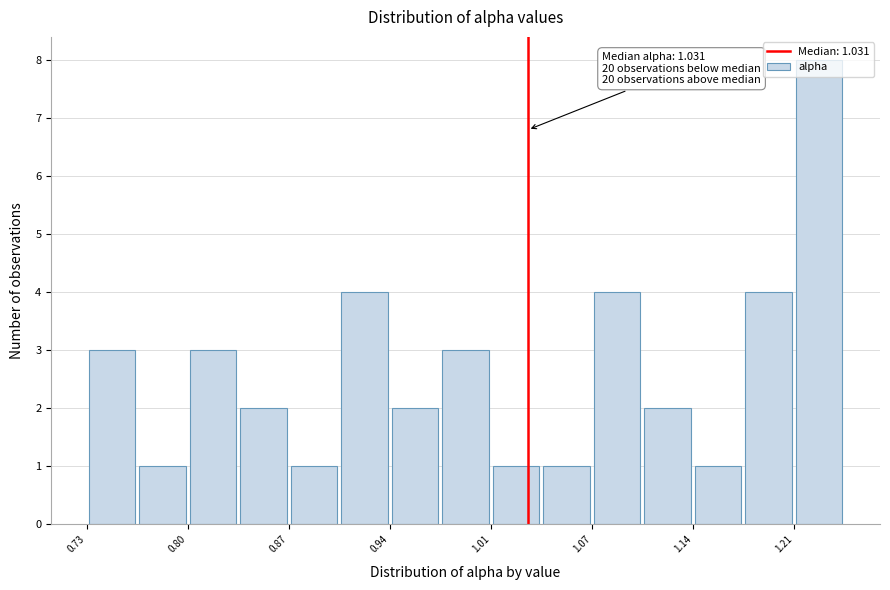

Read against the x-axis, roughly where is the centre of the tallest bar?

1.23